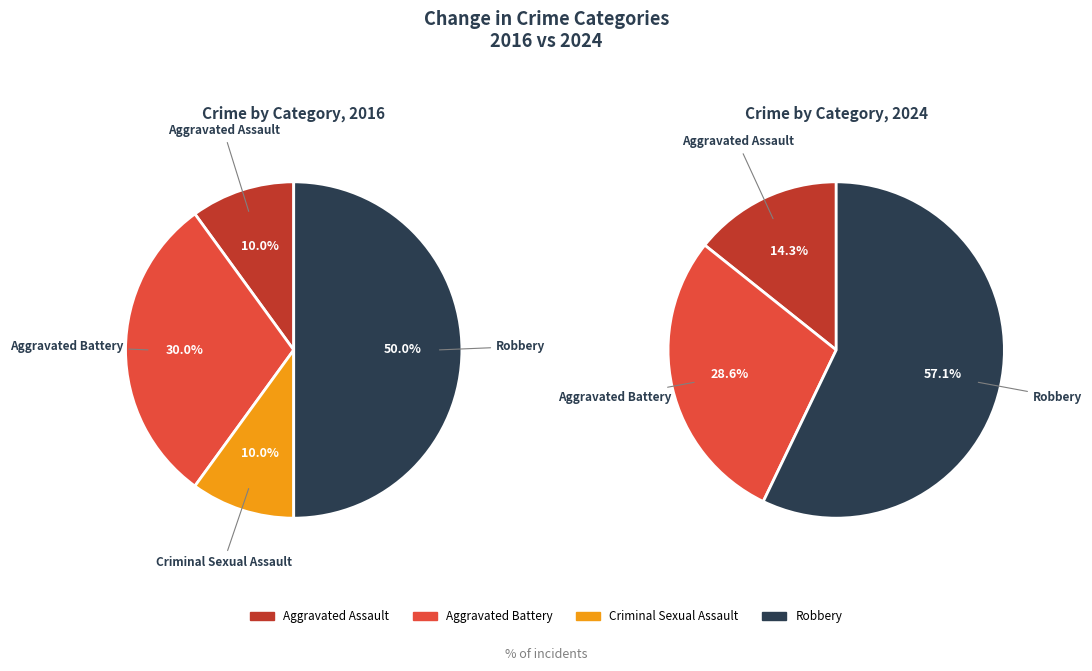

Does any single category account for the majority?

No